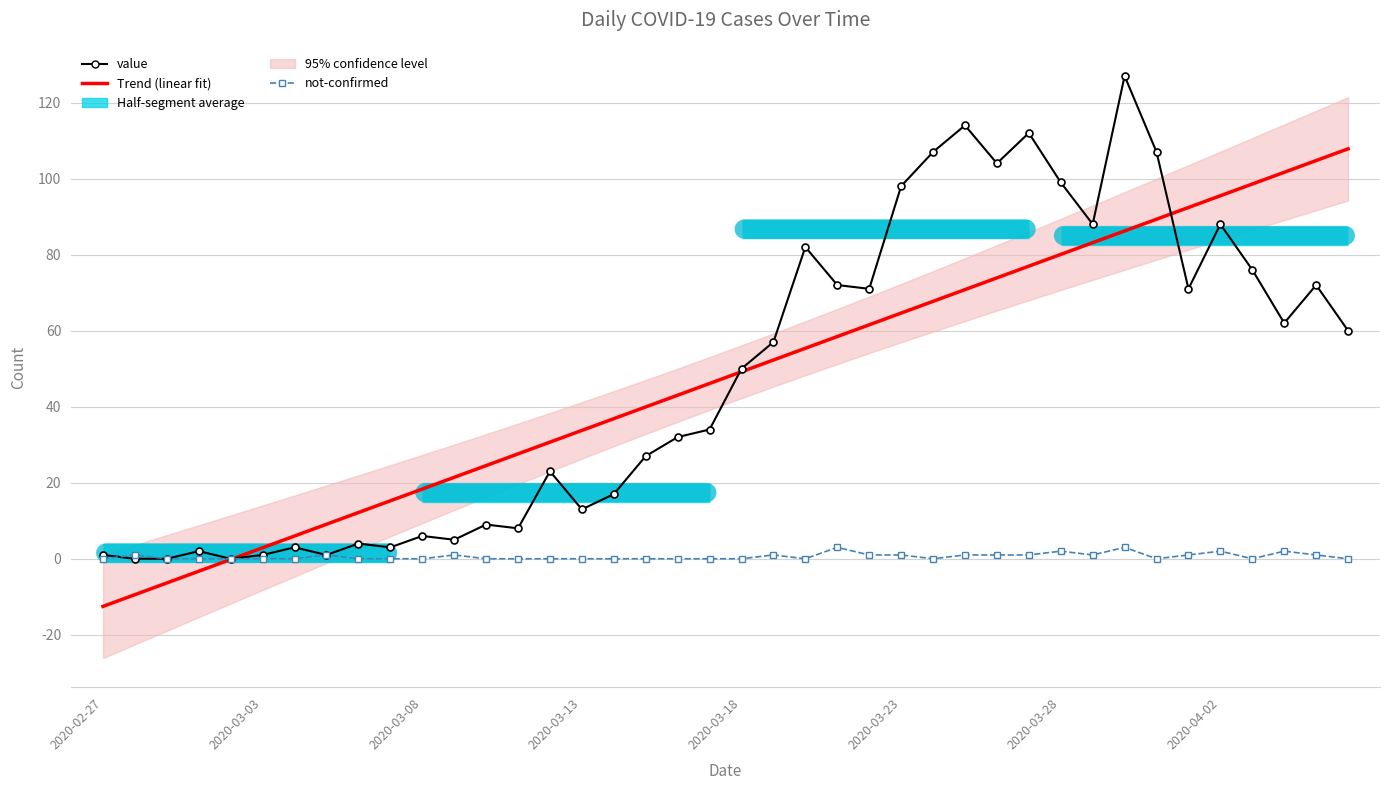

What is the maximum value for Trend (linear fit)?

107.8